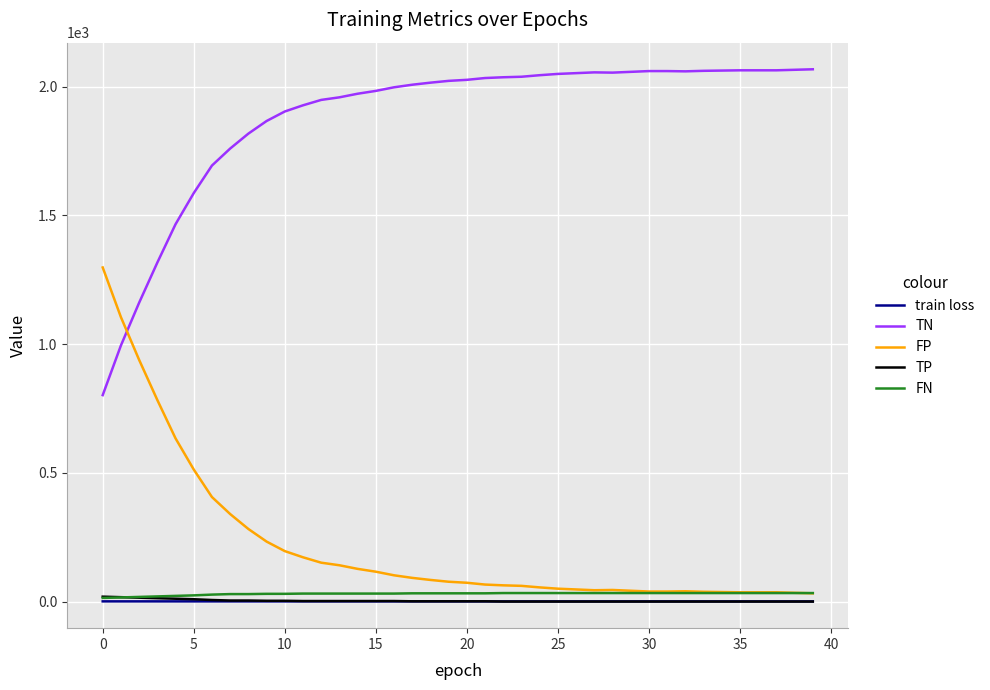

Which series has the largest total across all categories?

TN